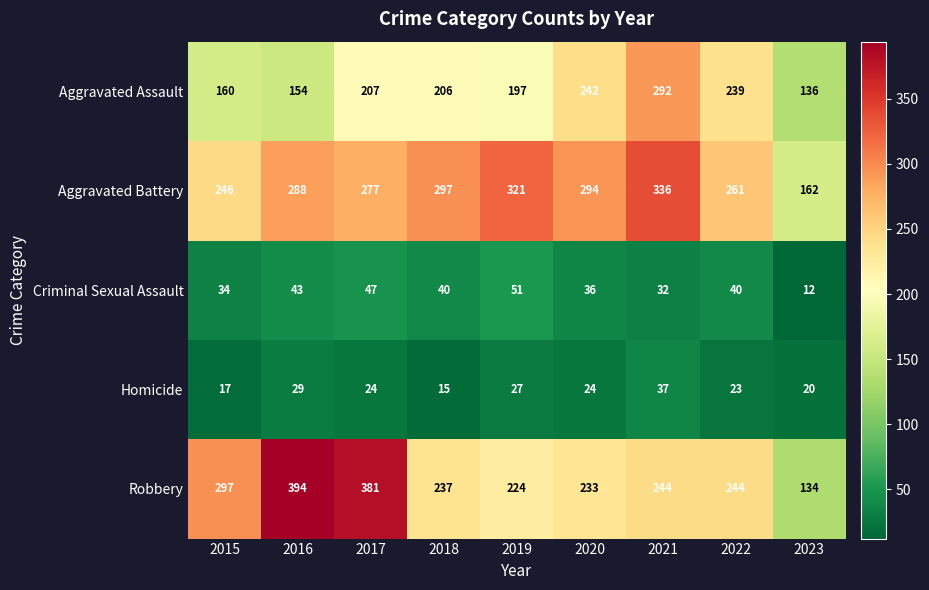

At which category is the sum across all series the highest?

2021